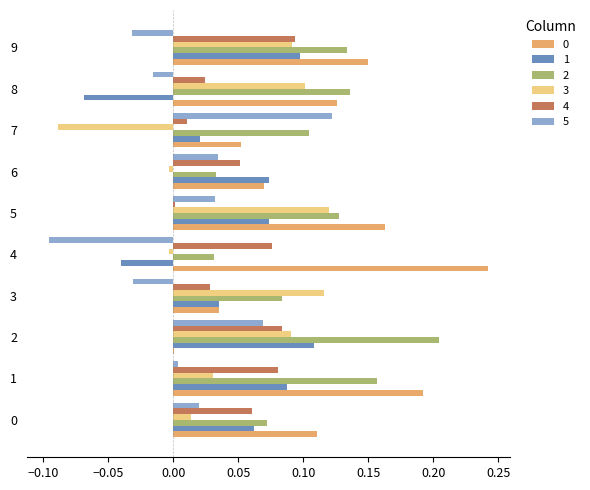

Which label corresponds to the largest value in the chart?

4